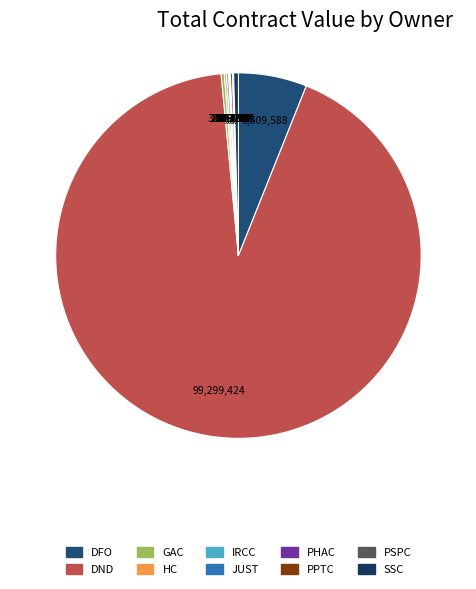

To the nearest percent, what is the difference between the largest and smallest slice percentages?

92%